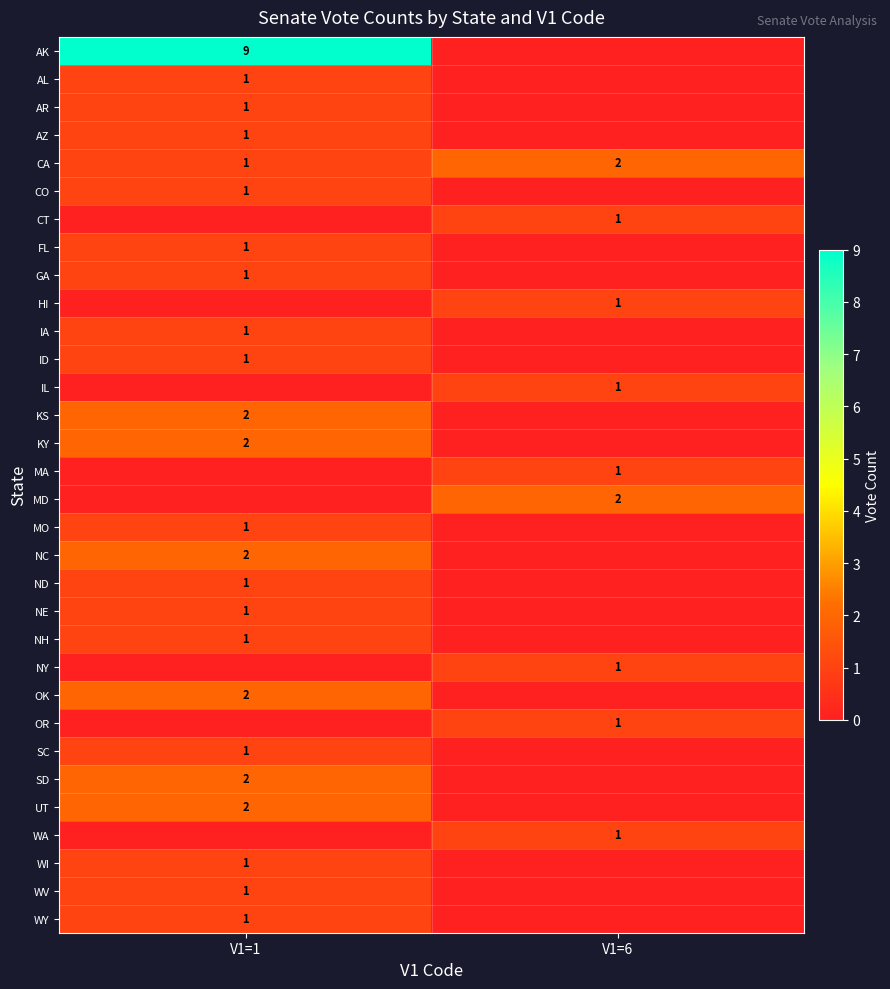

The value of NY at V1=6 is 1. True or false?

True